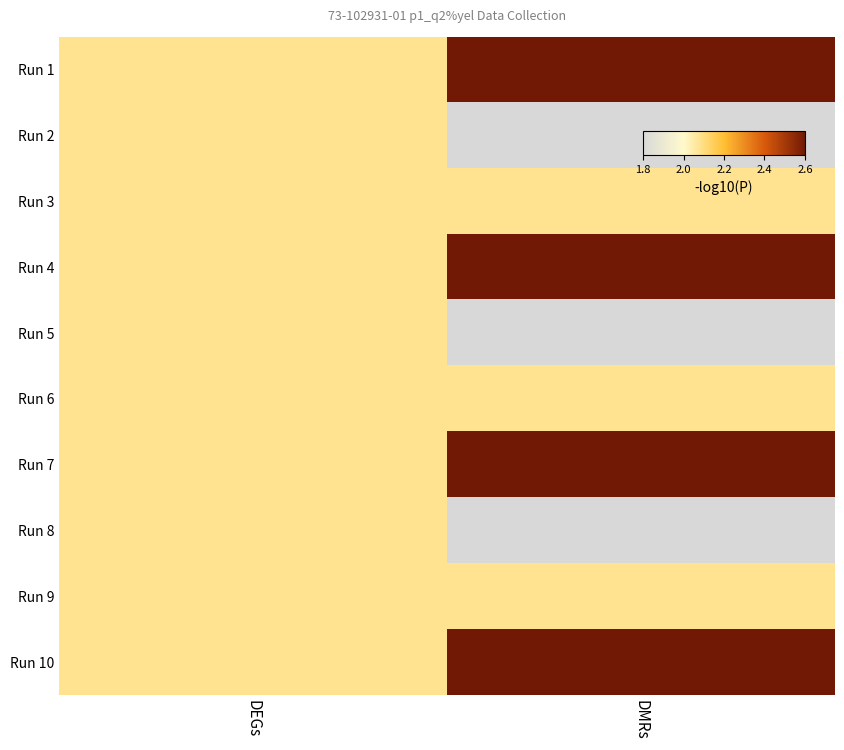

Rank the series at DEGs from lowest to highest value.

Run 1, Run 2, Run 3, Run 4, Run 5, Run 6, Run 7, Run 8, Run 9, Run 10